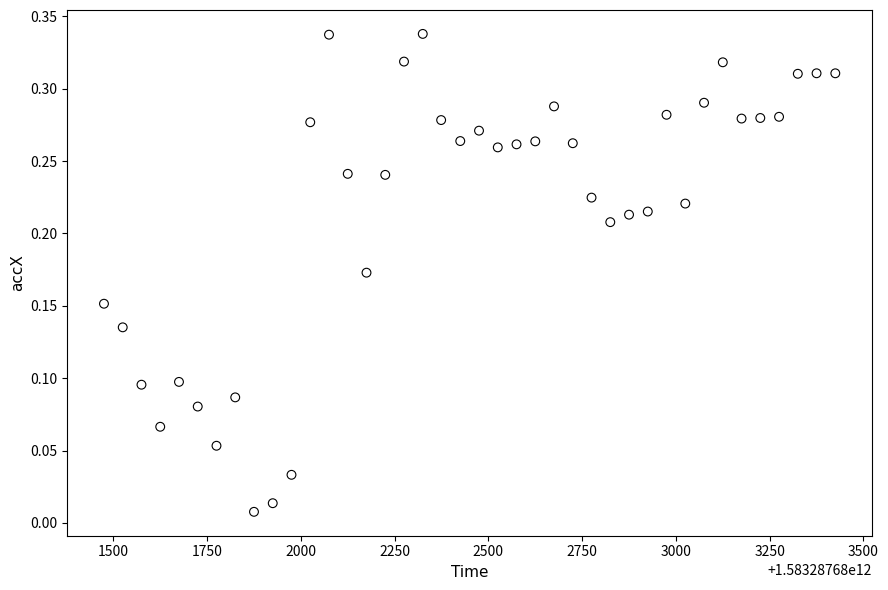

What is the range of X values (max minus min)?

1950.0